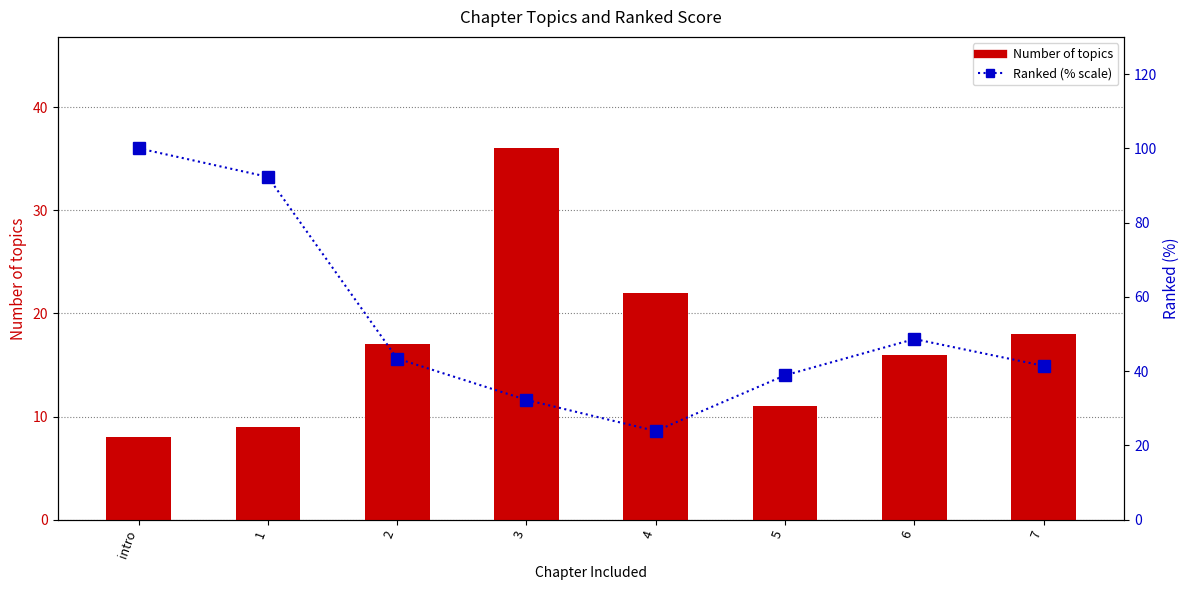

List the series in order of their overall mean, highest first.

Ranked (% scale), Number of topics